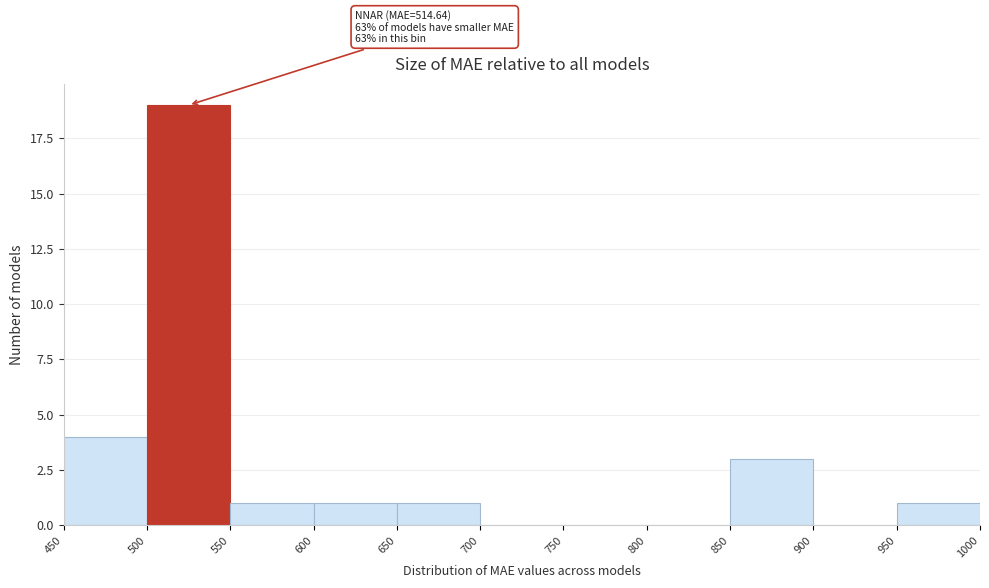

Over which range of the x-axis is the bar tallest?

500 to 550